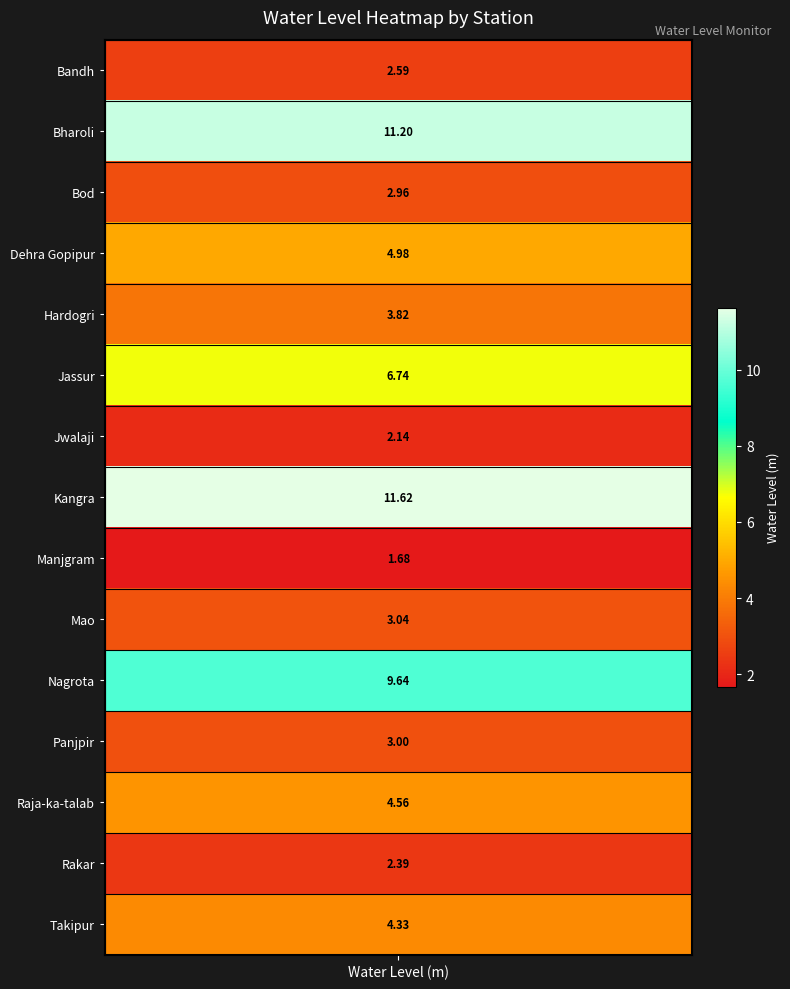

Where is the data nearest to the value 6?

Jassur